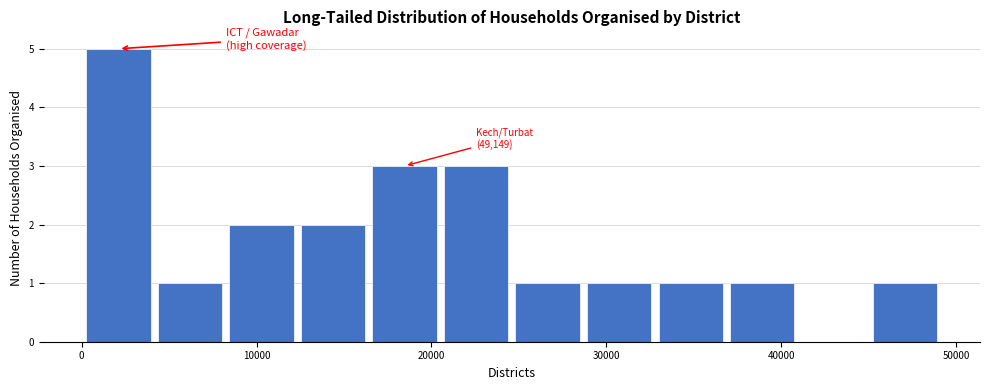

Which range on the x-axis has the tallest bar?

0 to 4000